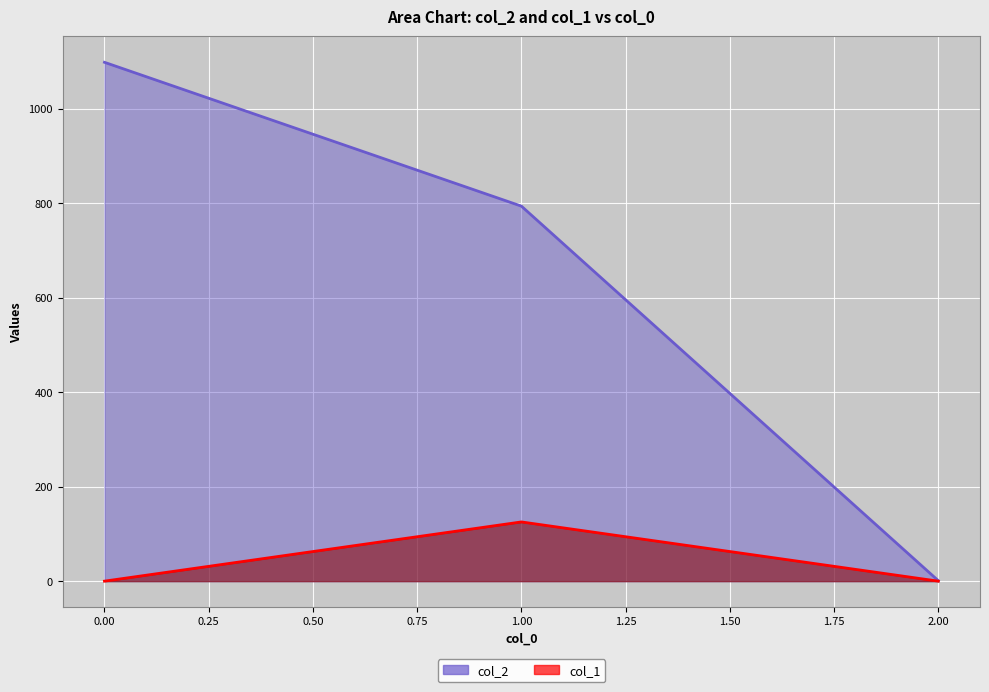

What is the spread (max minus min) of values at 0.00?

1097.8